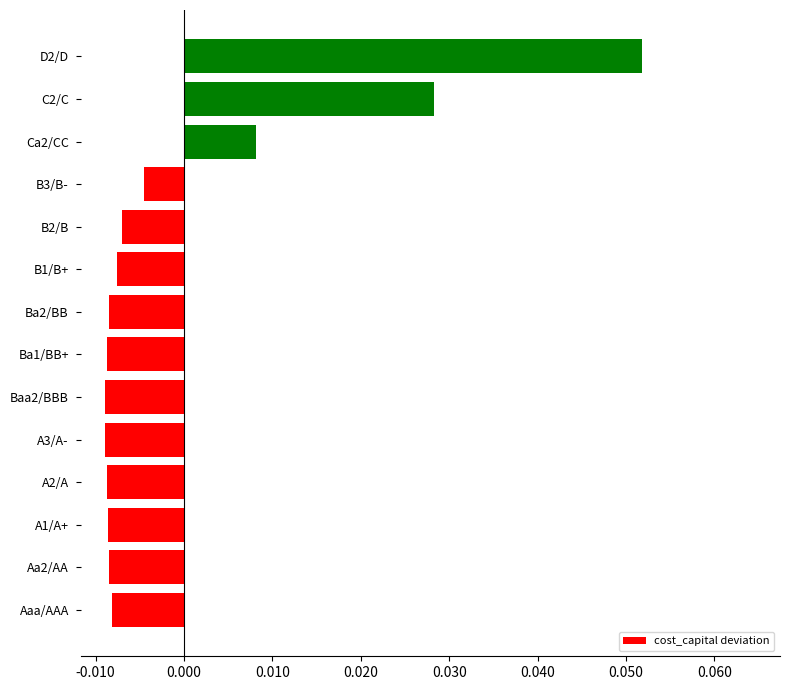

Where is the data nearest to the value 0?

B3/B-